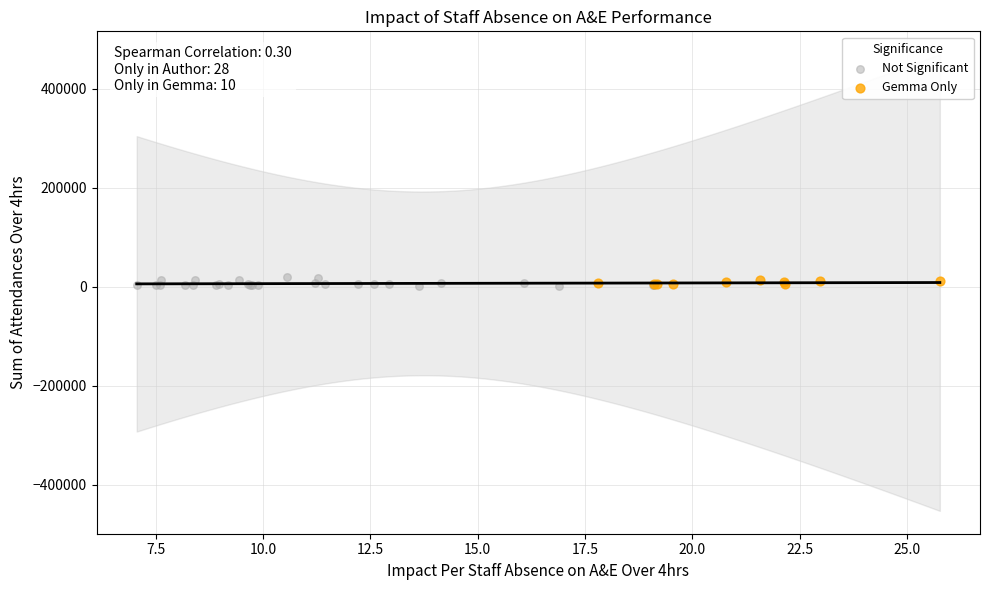

What are all the series names shown in the legend?

Not Significant, Gemma Only